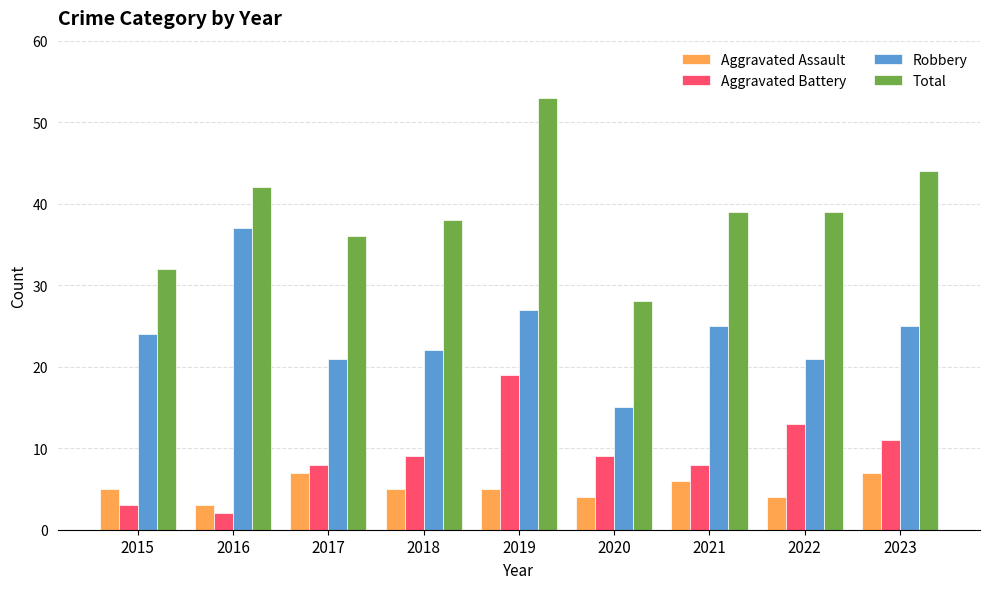

Which series changed the most between 2018 and 2019?

Total